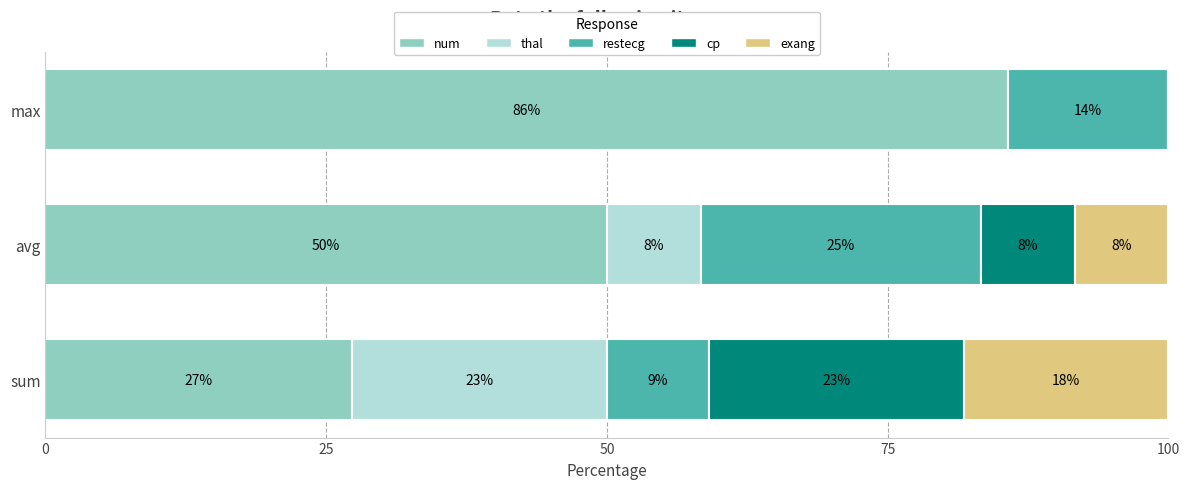

Reading right to left, list all the values displayed in this chart.

num: 85.7	50.0	27.3
thal: 0.0	8.3	22.7
restecg: 14.3	25.0	9.1
cp: 0.0	8.3	22.7
exang: 0.0	8.3	18.2